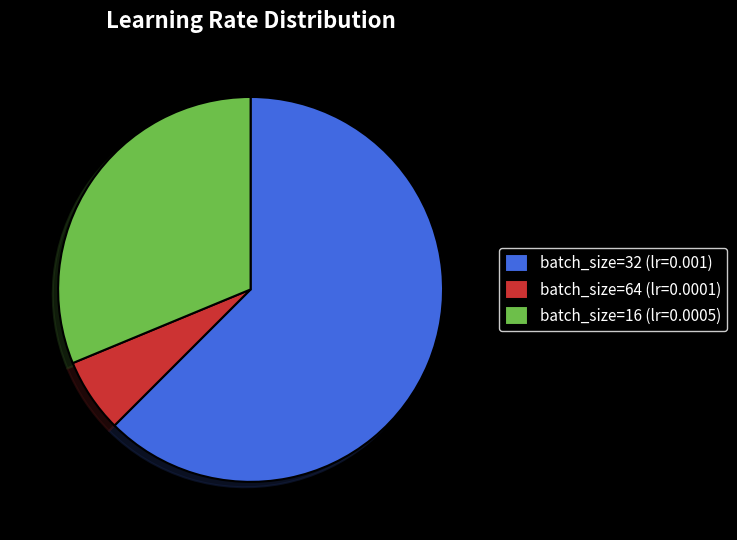

Combined, do batch_size=64 and batch_size=16 account for over 50%?

No